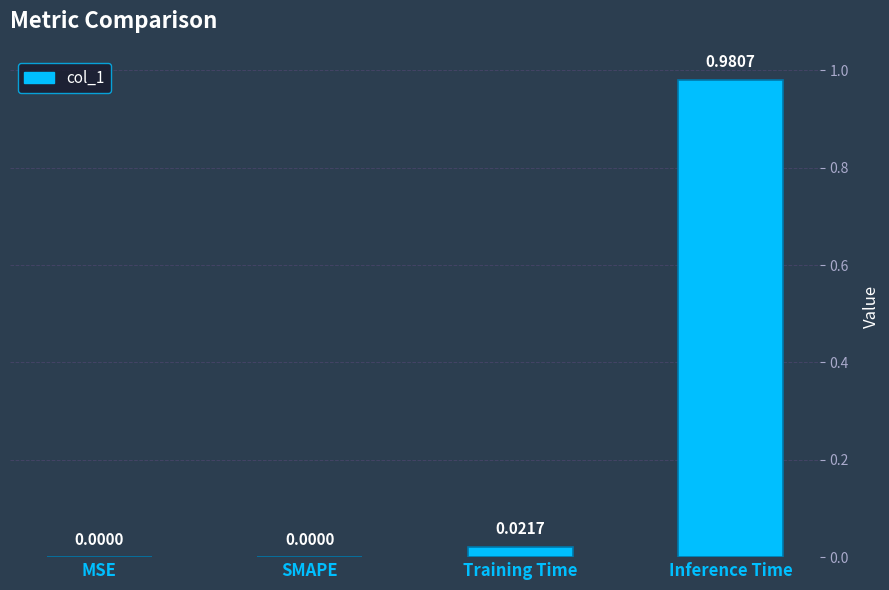

How many series are shown in this chart?

1